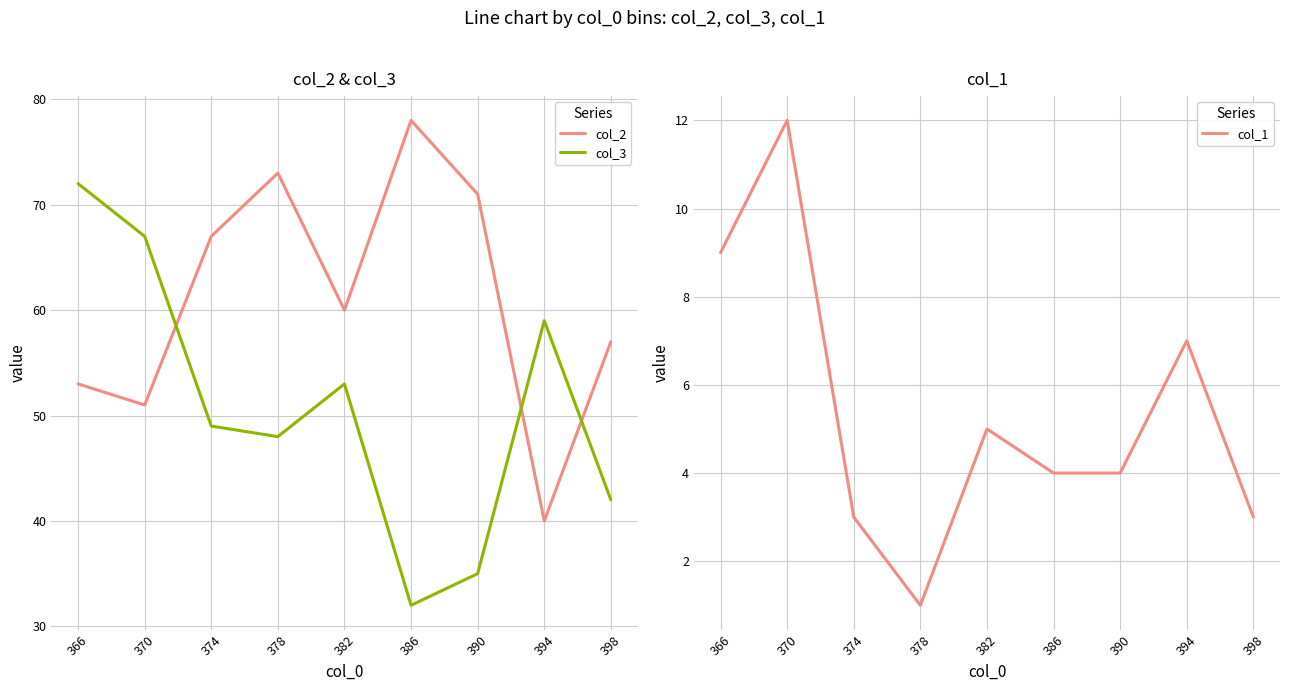

Count the number of data series in this chart.

3